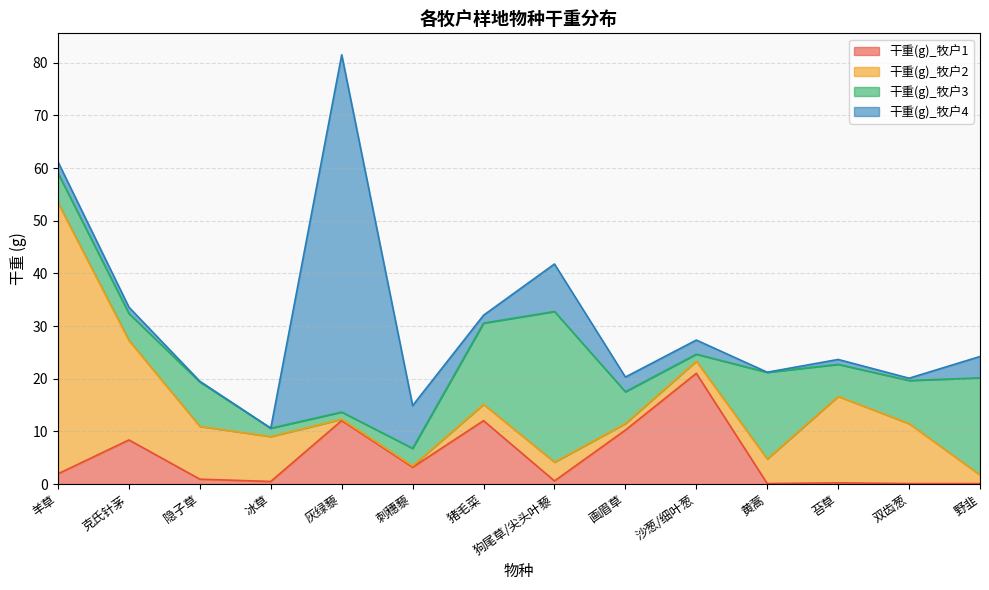

What is the difference between the 干重(g)_牧户1 values at 羊草 and 双齿葱?

1.8